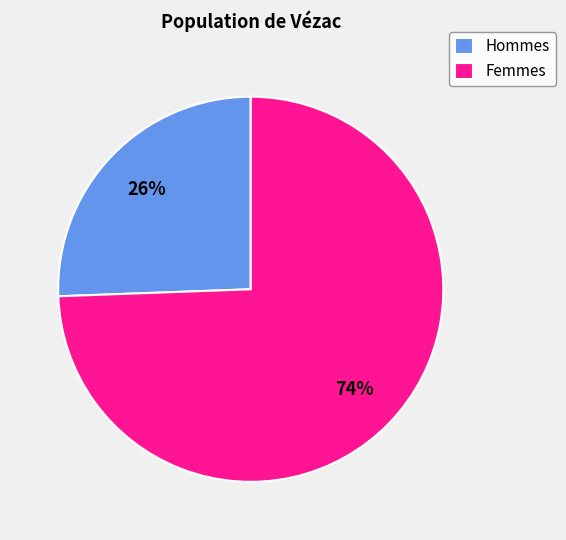

To the nearest percent, what percentage of the pie is Femmes?

74%